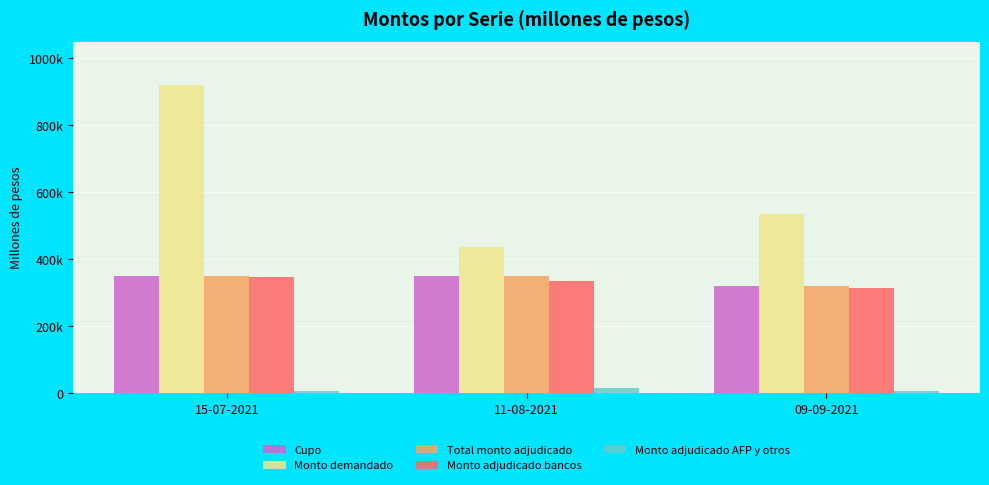

Which category has the highest value across all series?

15-07-2021